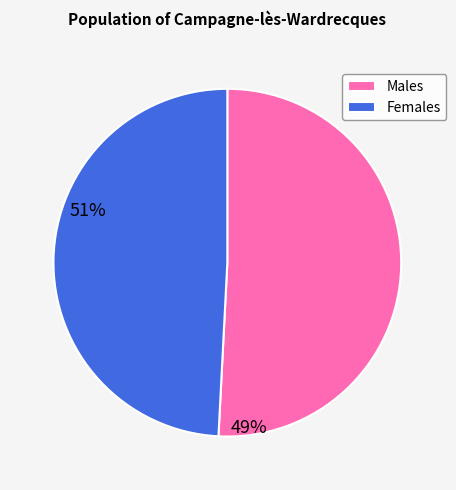

Which category has the smallest portion of the pie?

Females